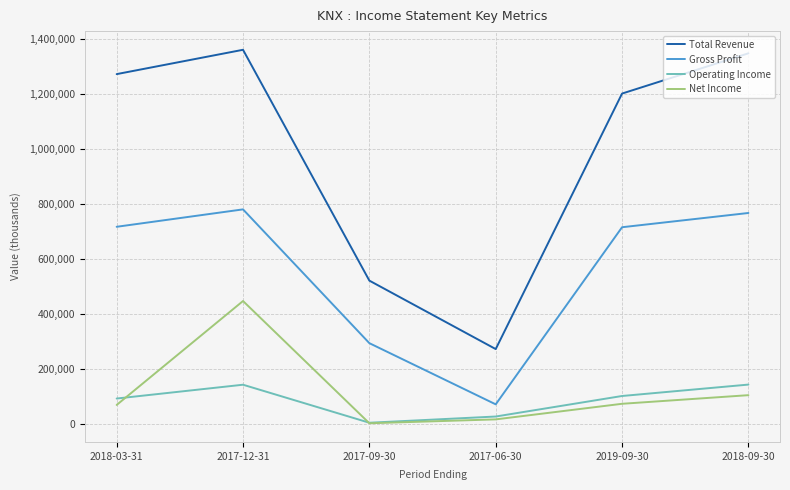

The value of Operating Income at 2018-09-30 is 79151. True or false?

False